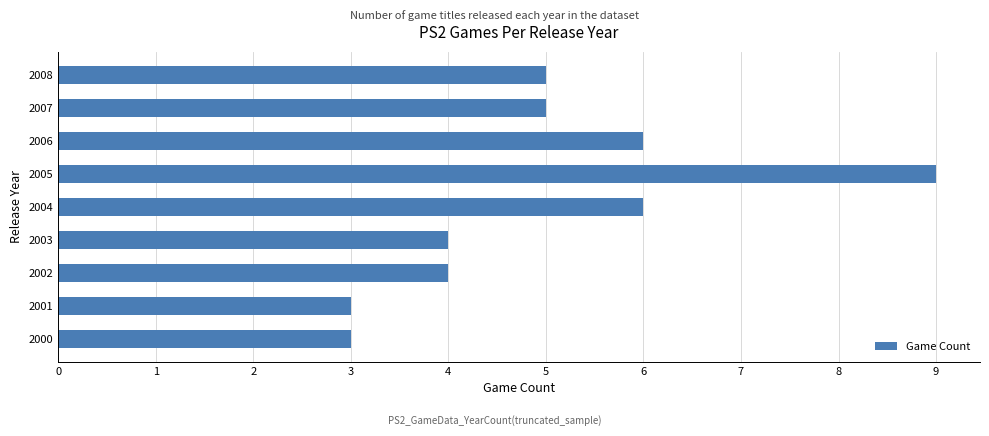

What is the minimum value shown in the chart?

3